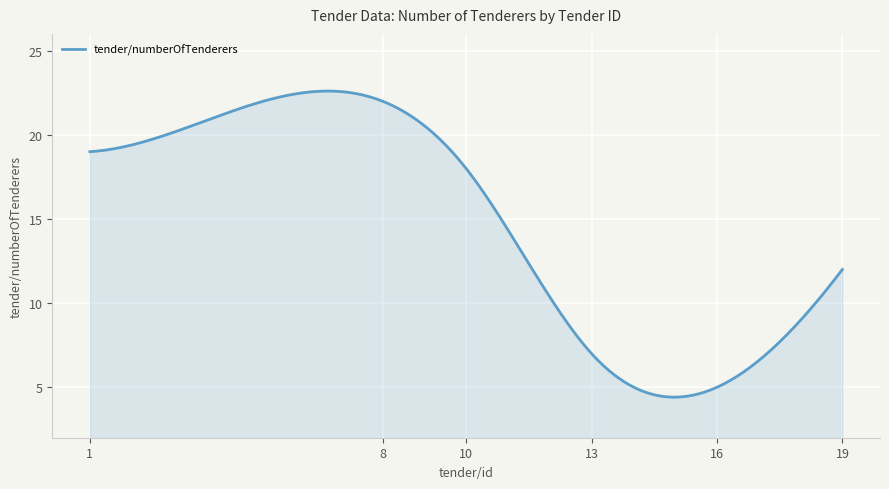

What is the difference between the maximum and minimum values?

18.2